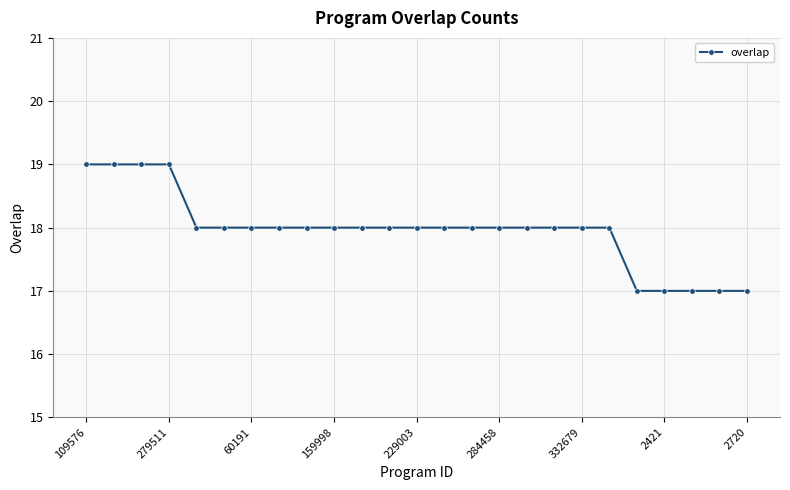

What is the sum of all values?

449